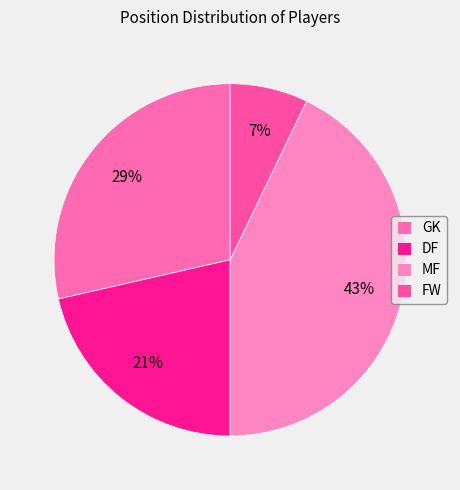

To the nearest percent, what is the combined percentage of GK and FW?

36%